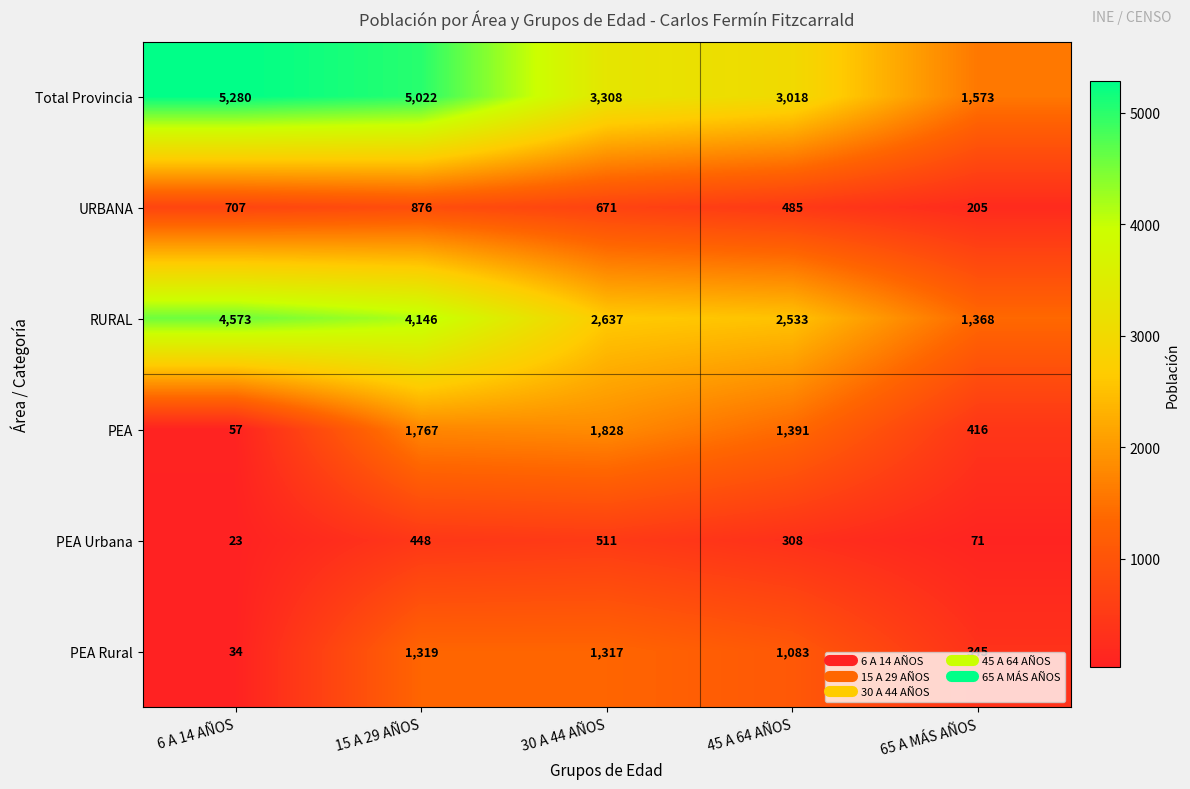

What value does the PEA Urbana series have at 65 A MÁS AÑOS?

71